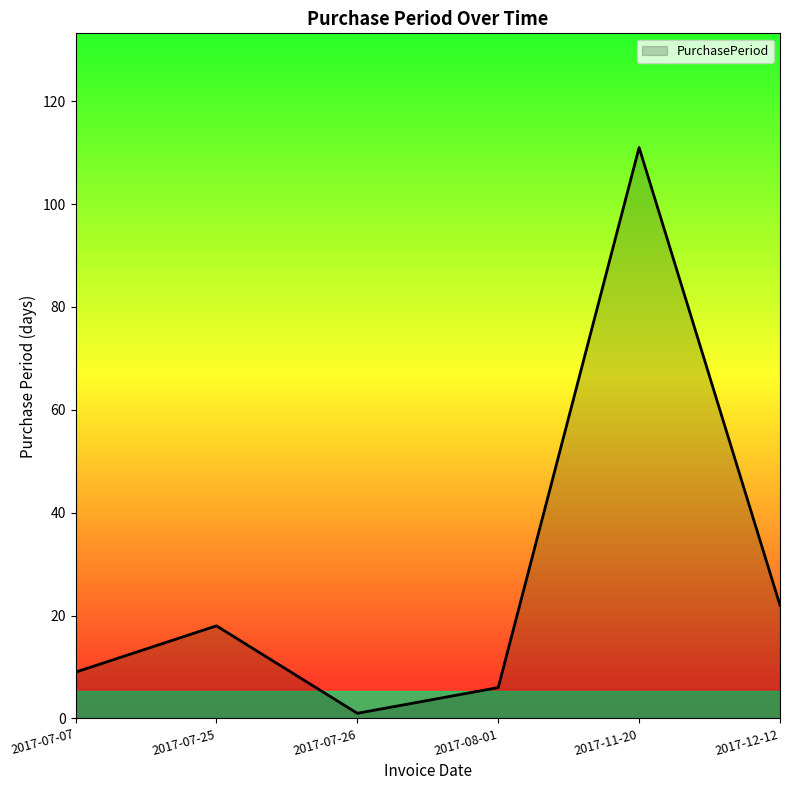

What is the change in value from 2017-07-25 to 2017-12-12?

+4